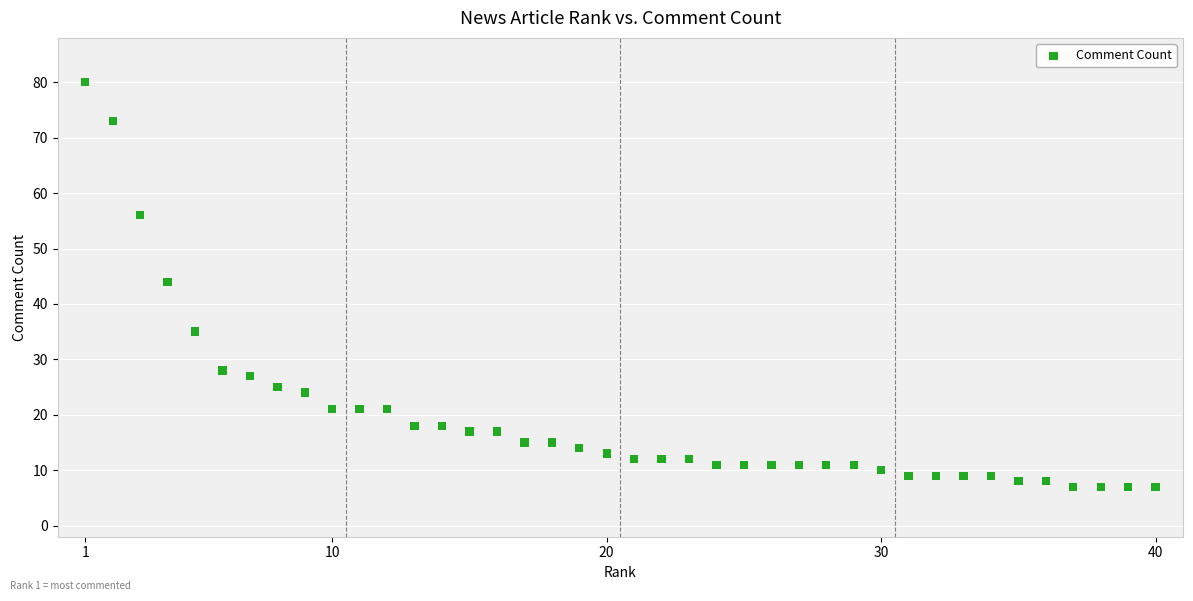

What is the range of Y values (max minus min)?

73